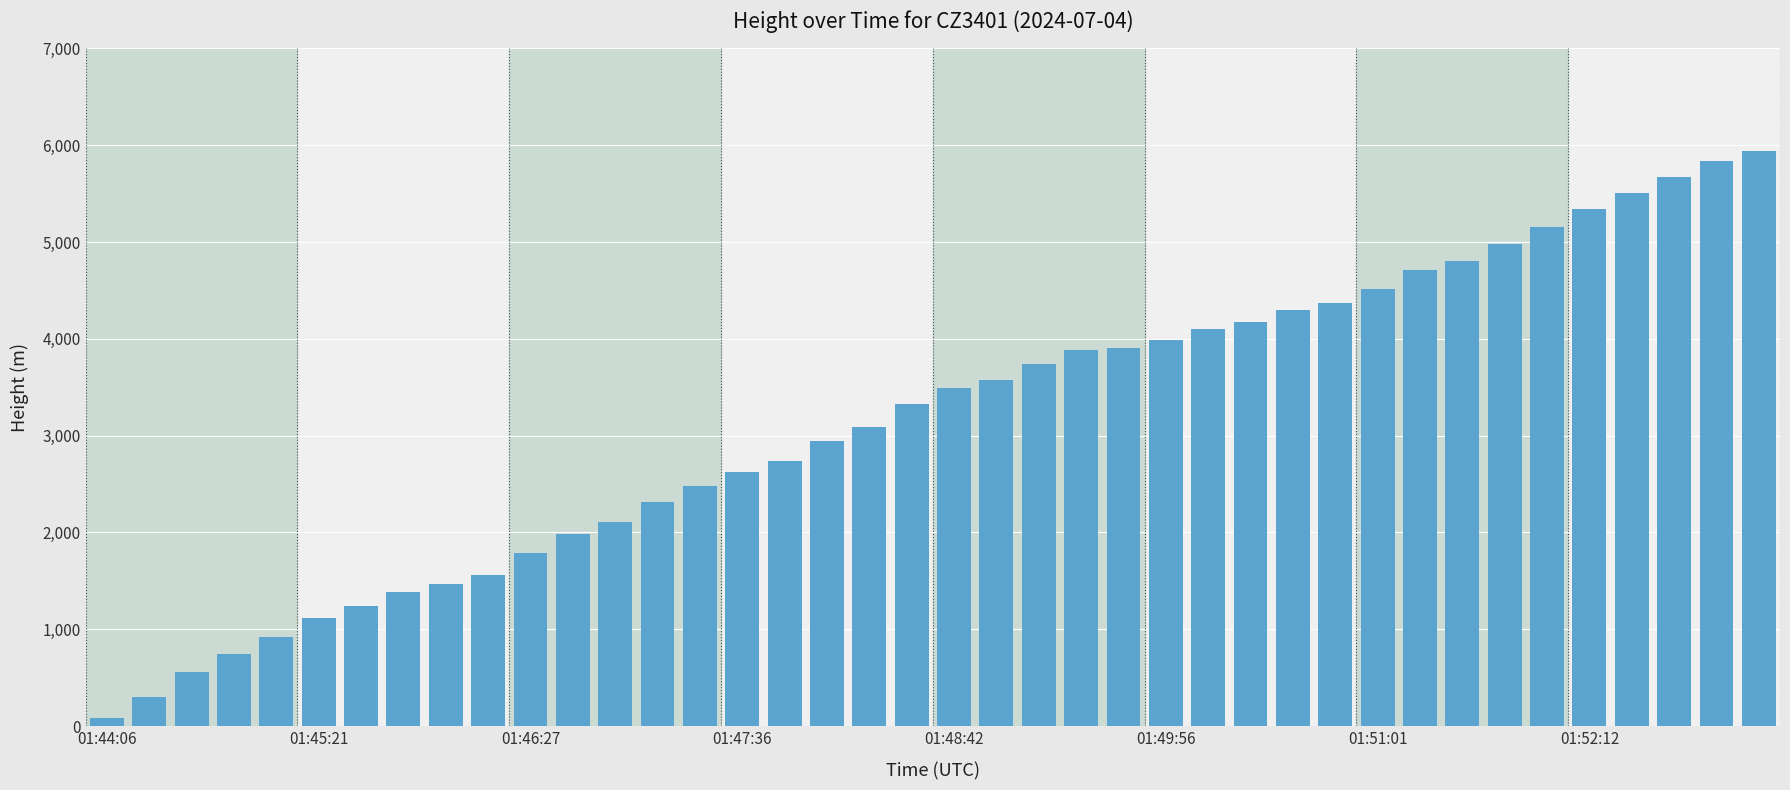

What is the maximum value shown in the chart?

5936.0